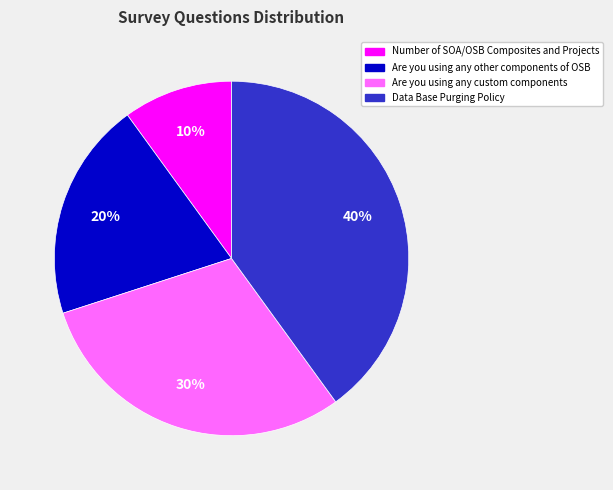

How many slices are in this pie chart?

4